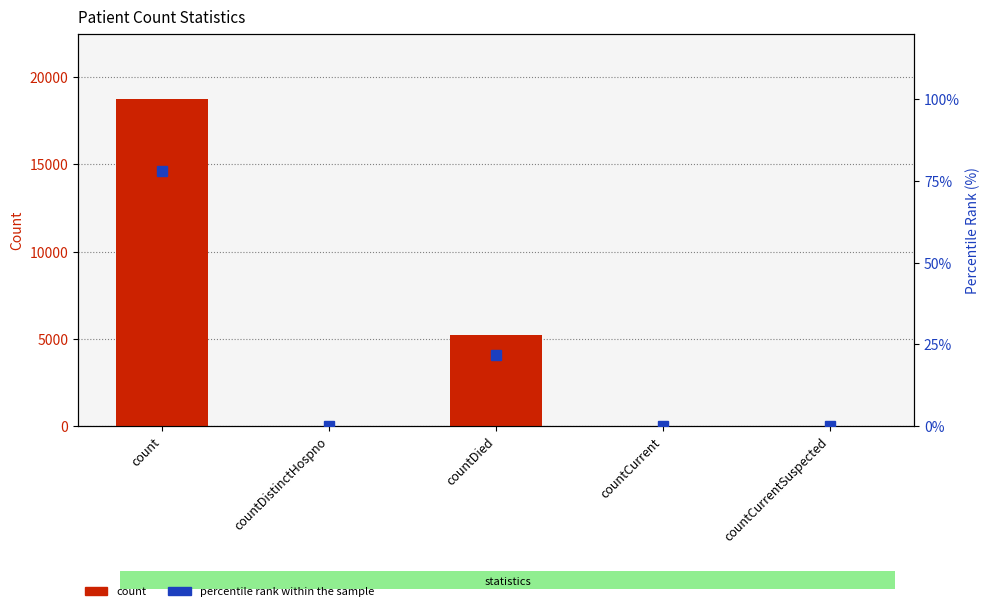

What is the greatest value displayed?

18751.0